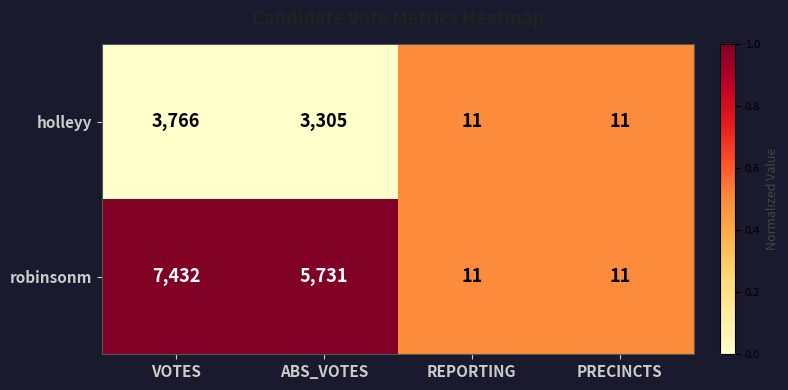

What is the total value across all series at ABS_VOTES?

9036